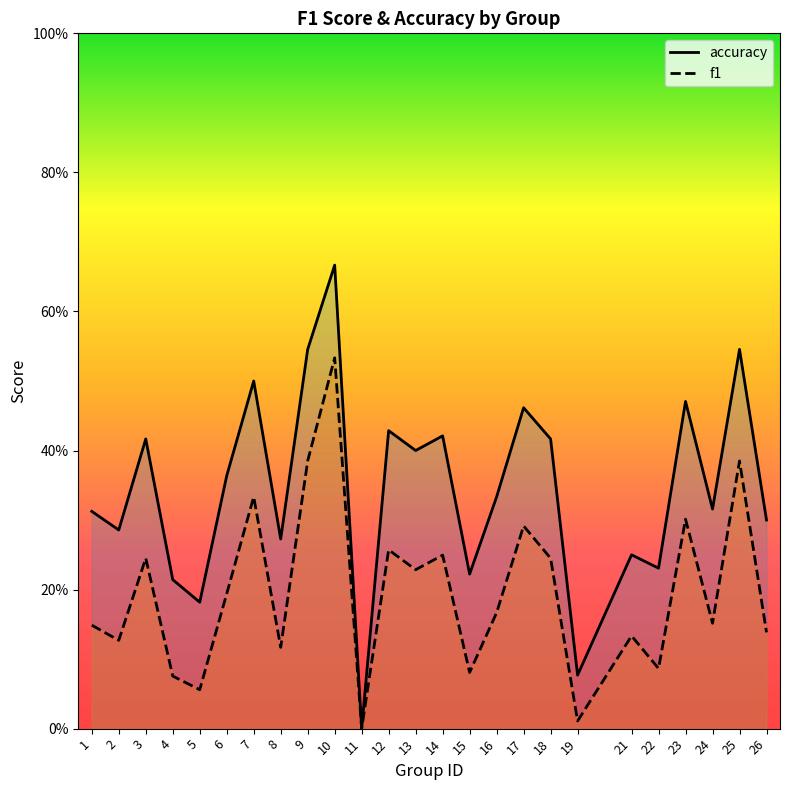

What is the difference between the maximum and minimum values in the f1 series?

0.5